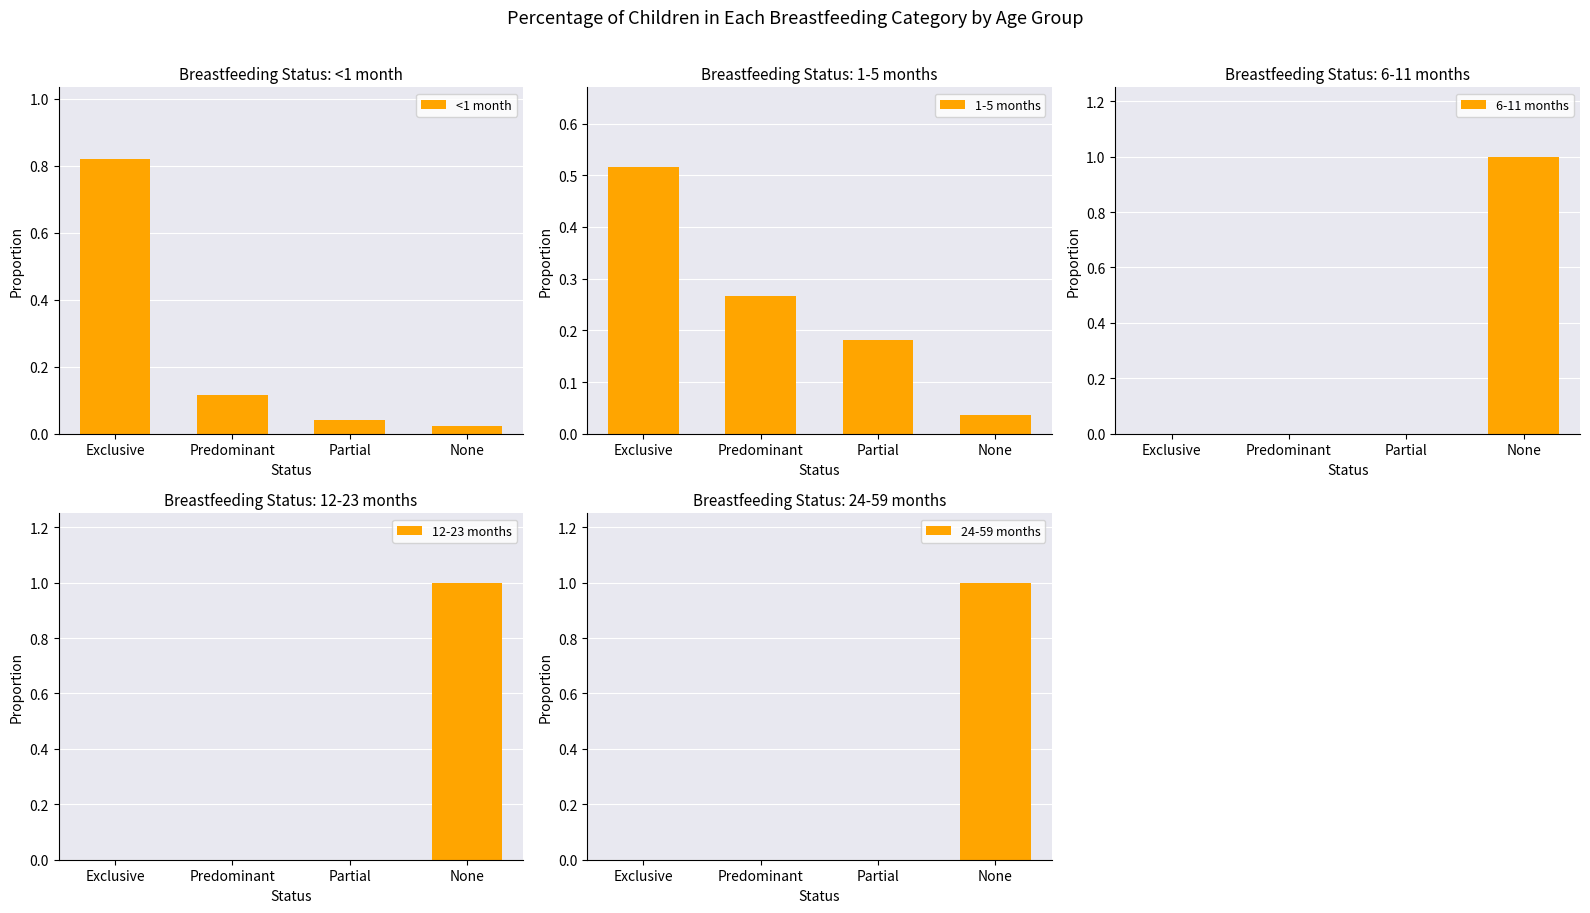

Reading right to left, extract all data points from this chart.

<1 month: None=0.0	Partial=0.0	Predominant=0.1	Exclusive=0.8
1-5 months: None=0.0	Partial=0.2	Predominant=0.3	Exclusive=0.5
6-11 months: None=1.0	Partial=0.0	Predominant=0.0	Exclusive=0.0
12-23 months: None=1.0	Partial=0.0	Predominant=0.0	Exclusive=0.0
24-59 months: None=1.0	Partial=0.0	Predominant=0.0	Exclusive=0.0